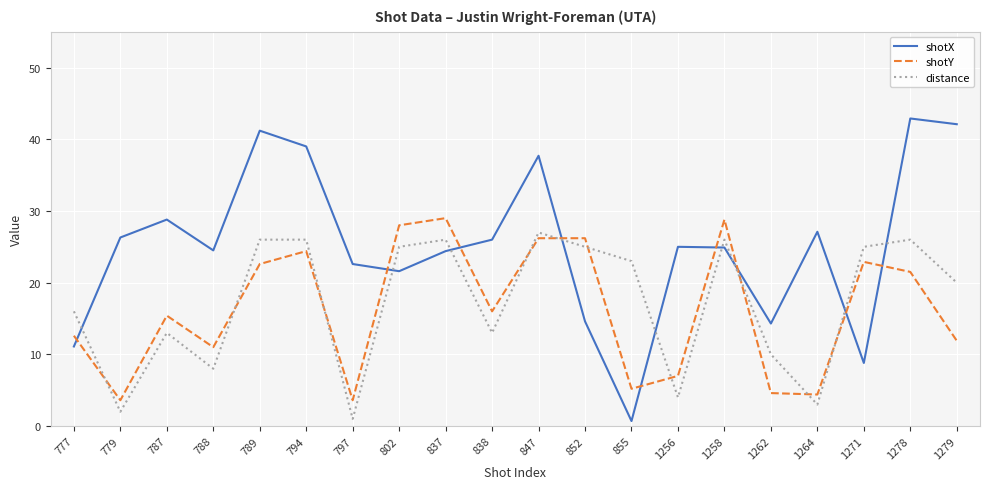

What is the highest value of the shotY series?

29.0